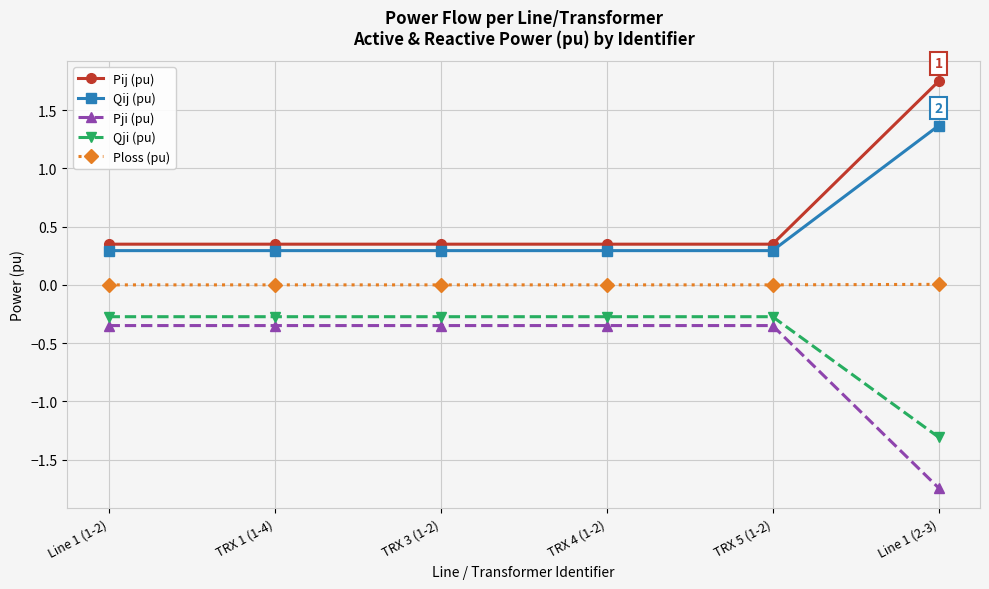

Which category has the lowest value in the Pji (pu) series?

Line 1 (2-3)